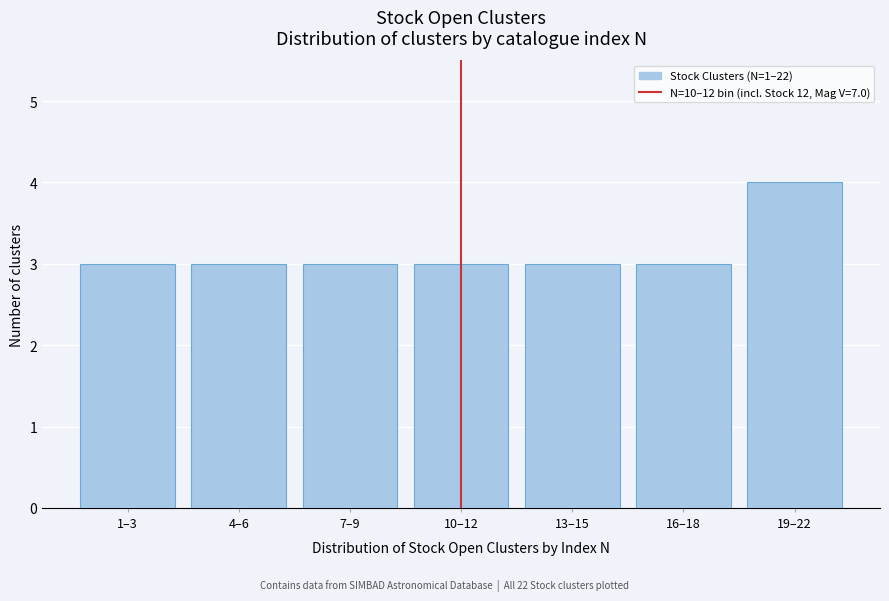

Reading left to right, list all the values displayed in this chart.

3	3	3	3	3	3	4